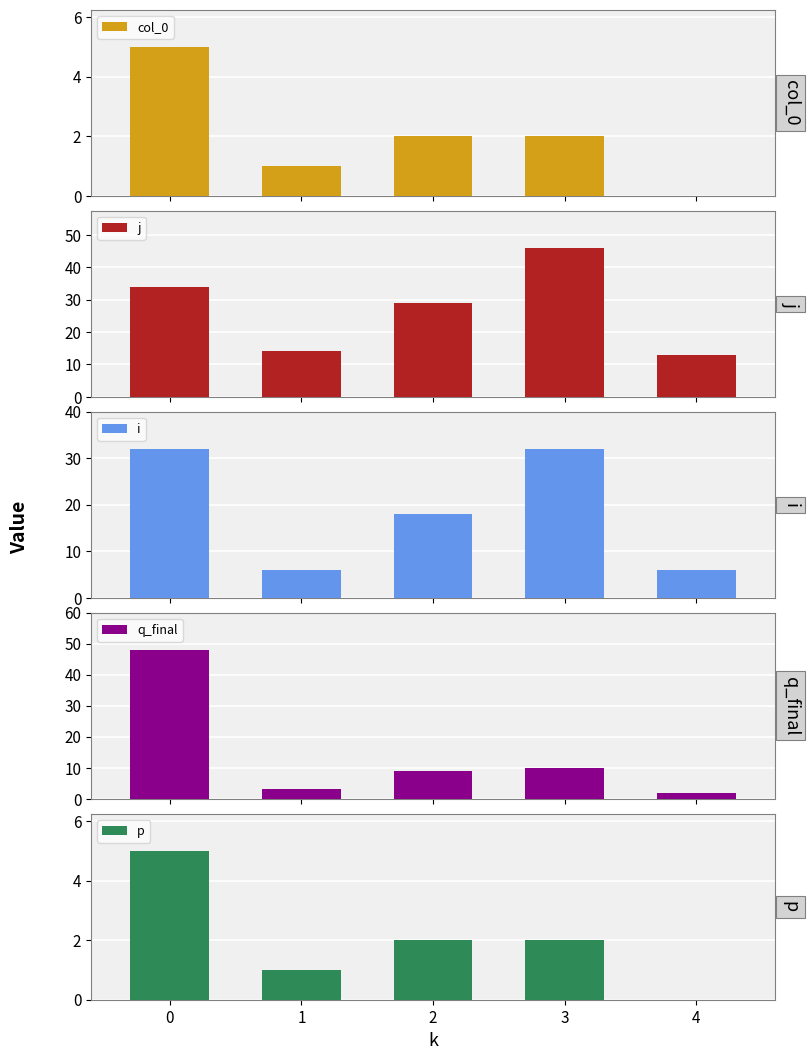

At which label is col_0 closest to 2?

2